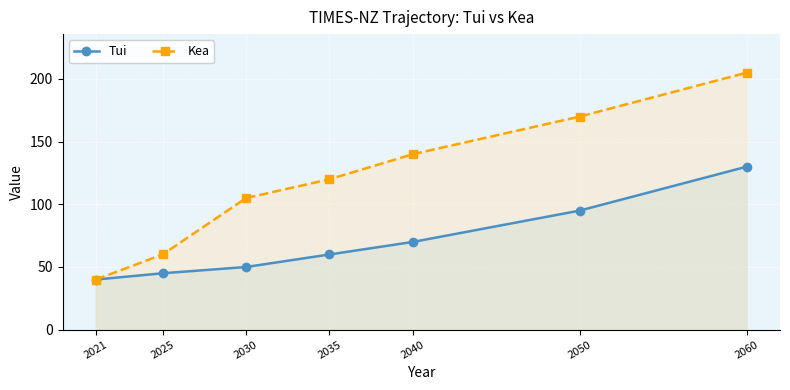

What is the greatest value displayed?

205